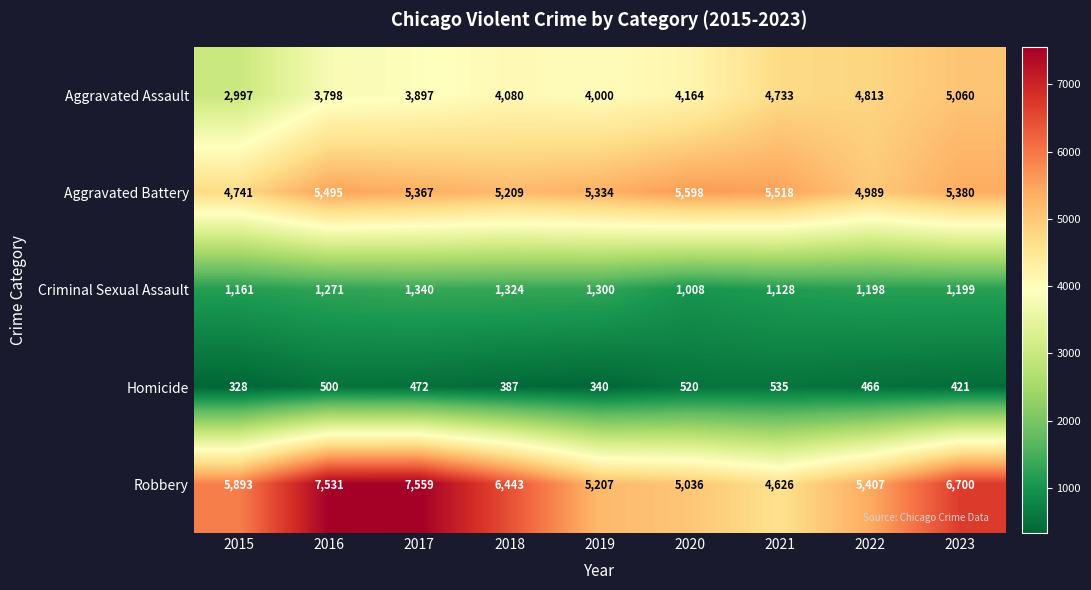

Where does the Homicide series first go above 466?

2016